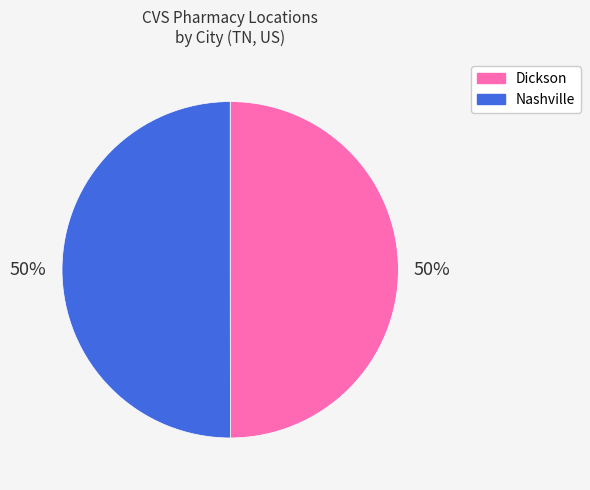

What is the ratio of the value at Dickson to the value at Nashville?

1.0